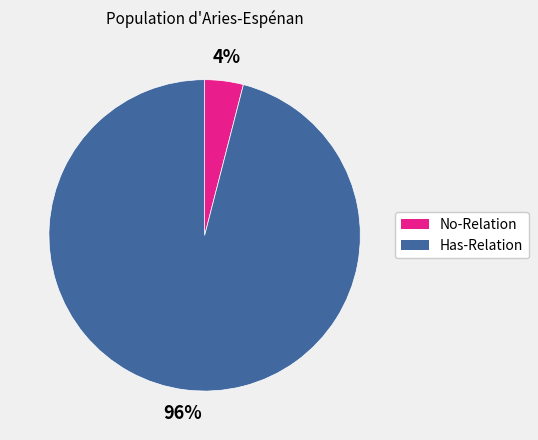

To the nearest percent, what is the difference between the Has-Relation and No-Relation slice percentages?

92%